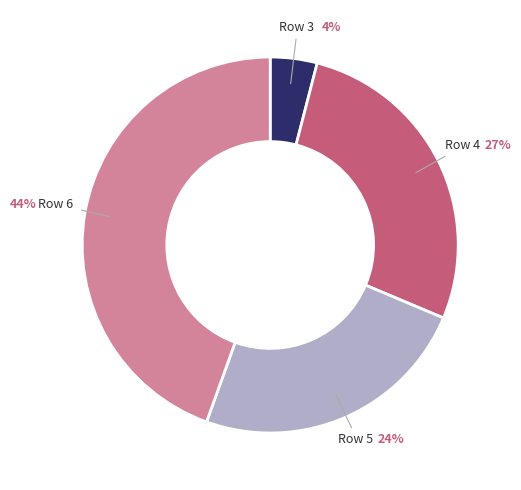

To the nearest percent, what is the difference between the Row 4 and Row 6 slice percentages?

17%